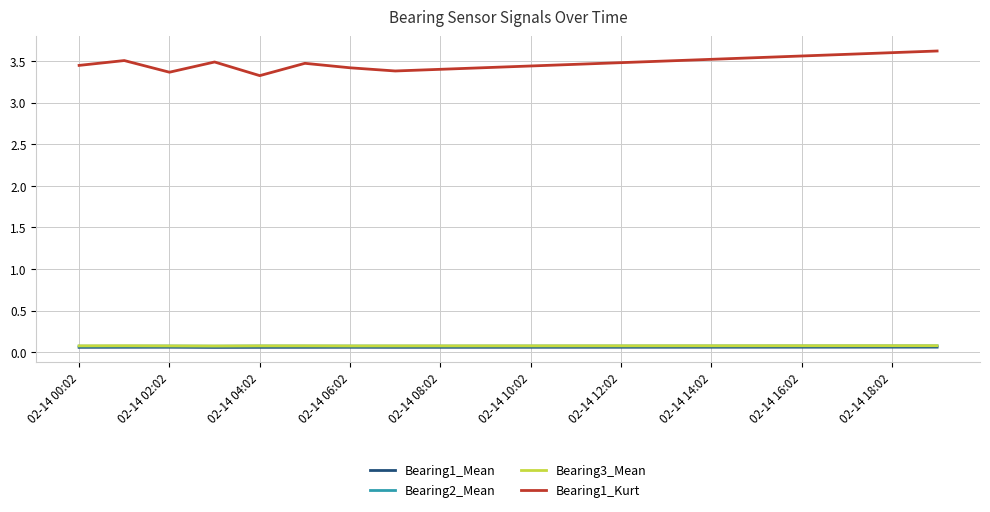

True or false: Bearing1_Kurt and Bearing3_Mean intersect in this chart.

False